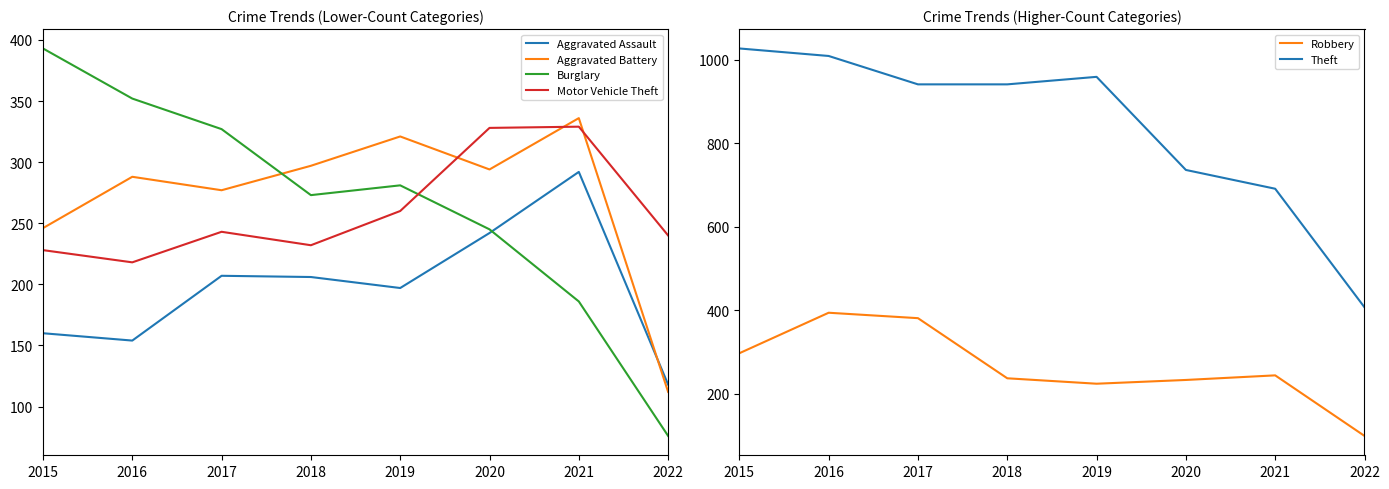

What is the difference between the maximum and minimum values in the Aggravated Battery series?

224